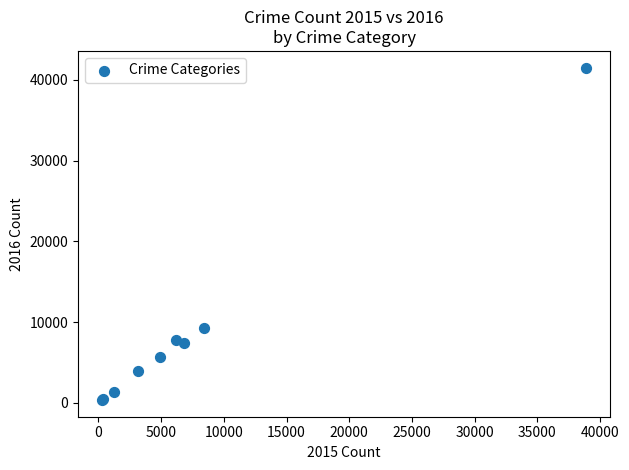

What Y value in the scatter plot is closest to 20938?

9288